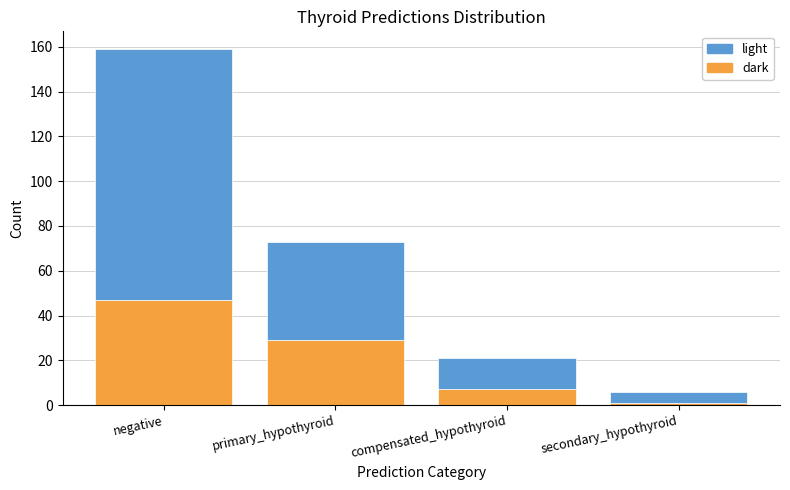

Reading left to right, what are the values for dark?

47	29	7	1